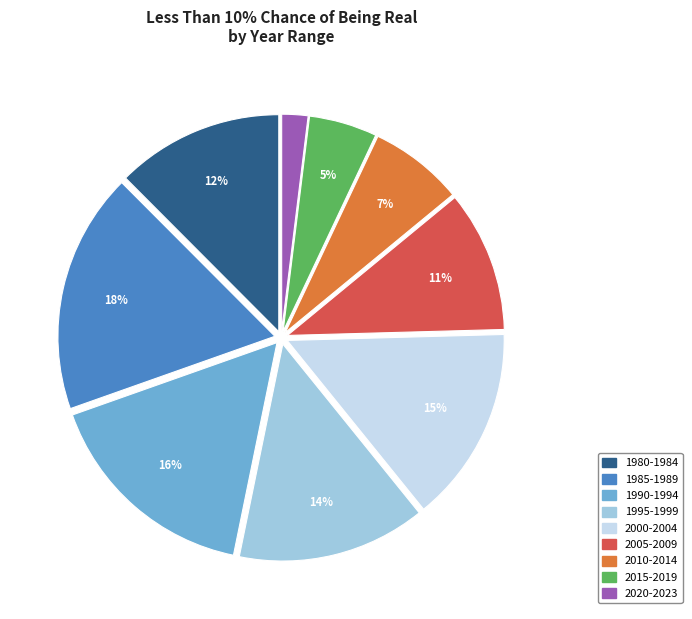

How many segments does this pie chart have?

9